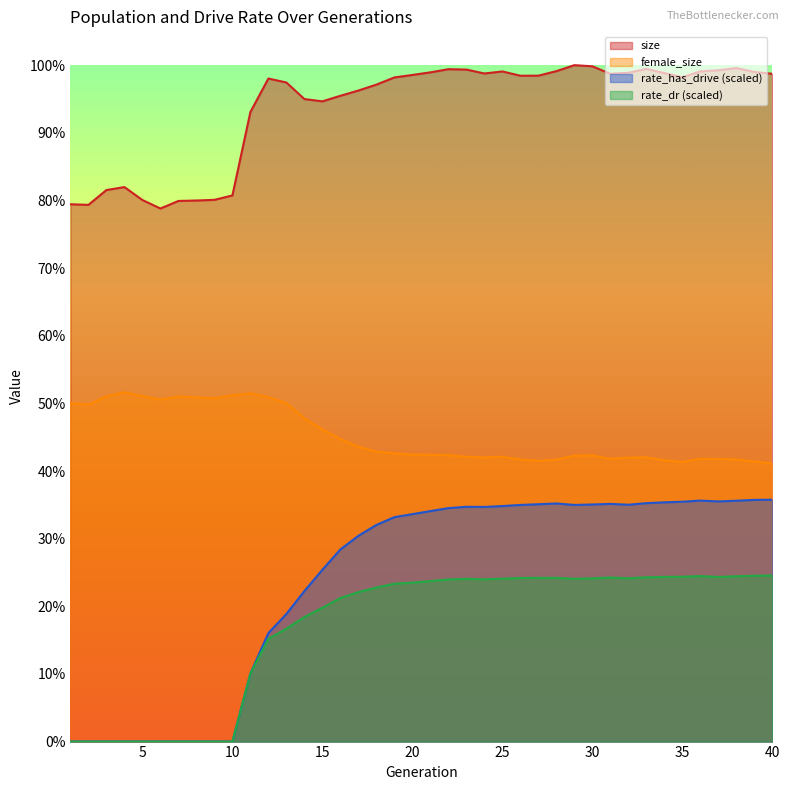

True or false: rate_has_drive has a value of 49425.1 at 28.

False